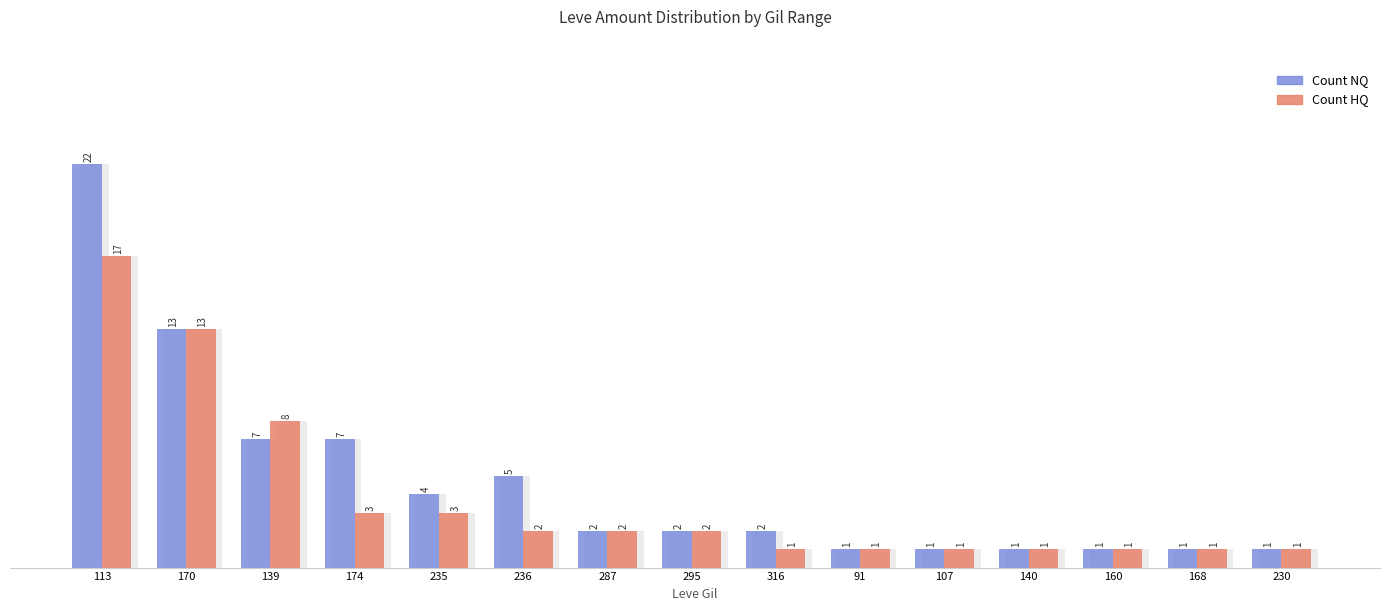

At which label does Count NQ first exceed 2?

113